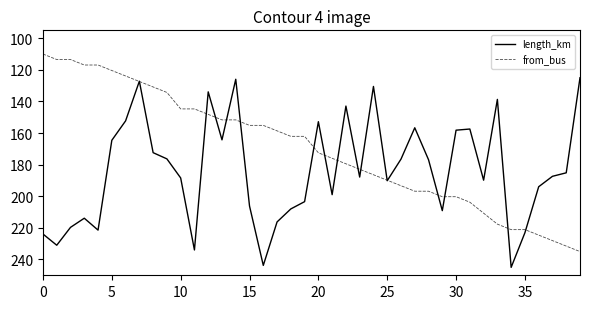

What is the maximum value for from_bus?

235.0